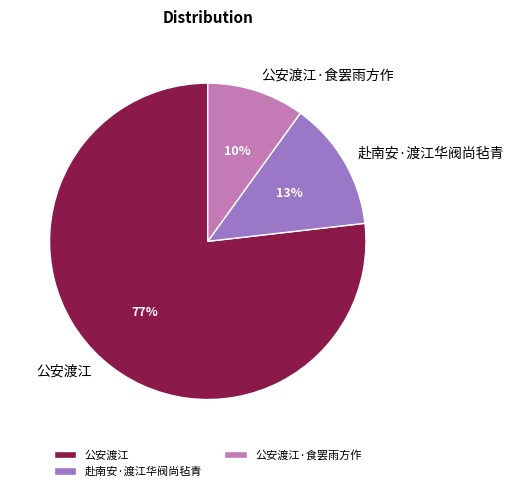

To the nearest percent, what is the average slice percentage?

33%